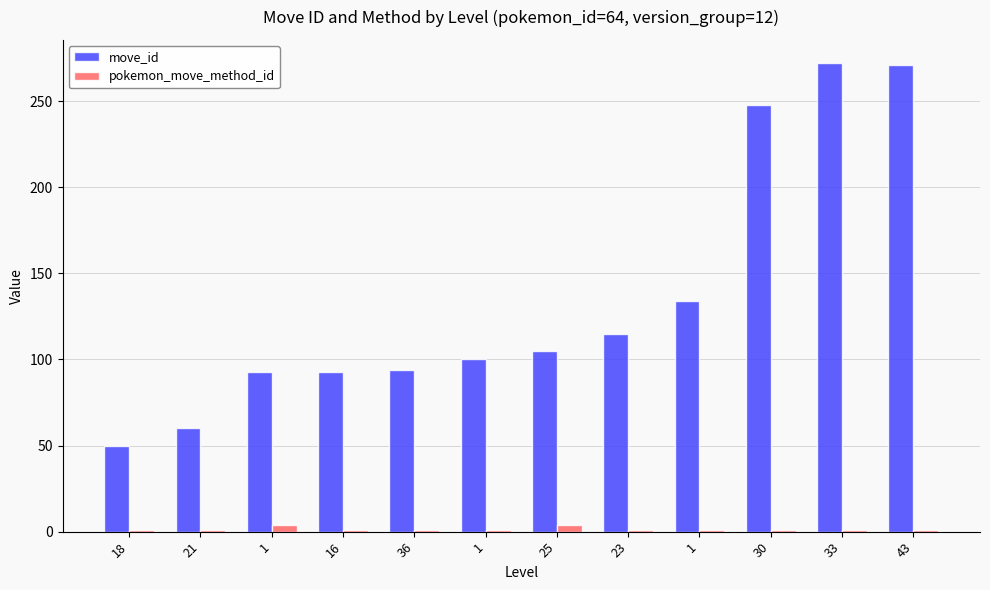

What is the difference between the maximum and minimum values in the pokemon_move_method_id series?

3